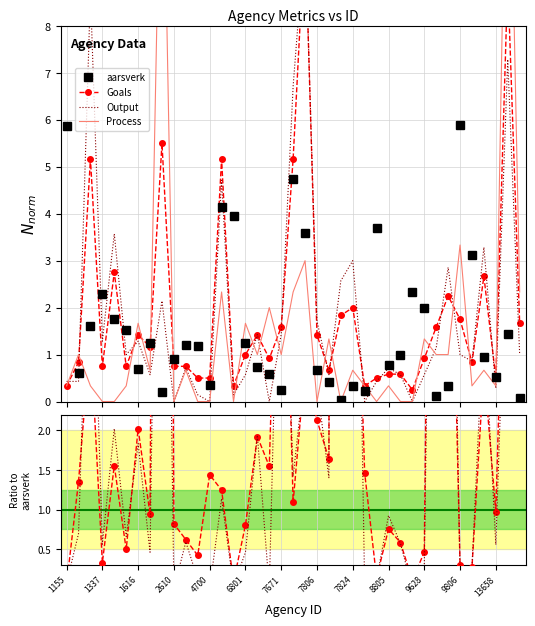

True or false: Process has more than 2 interior local peaks.

True